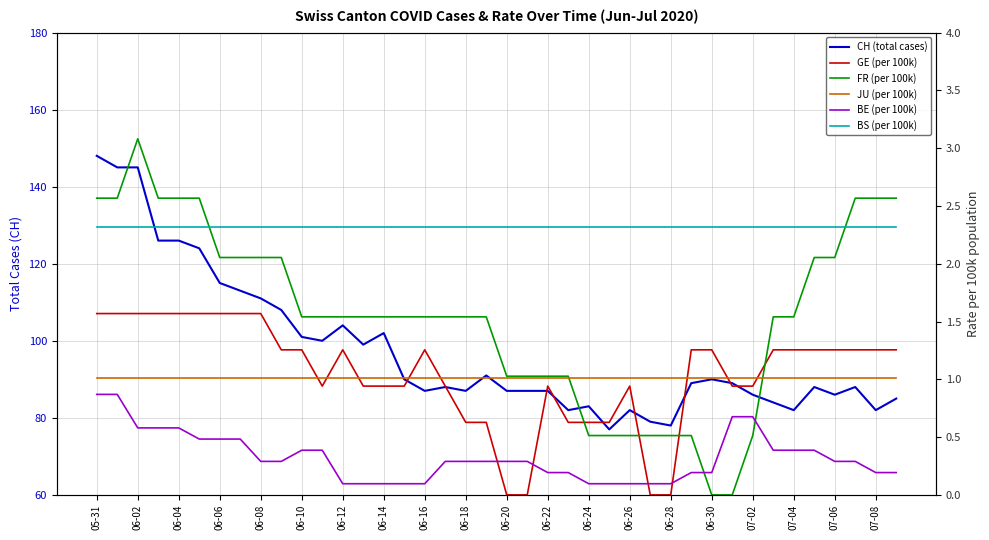

True or false: BS (per 100k) and FR (per 100k) cross at least once.

True